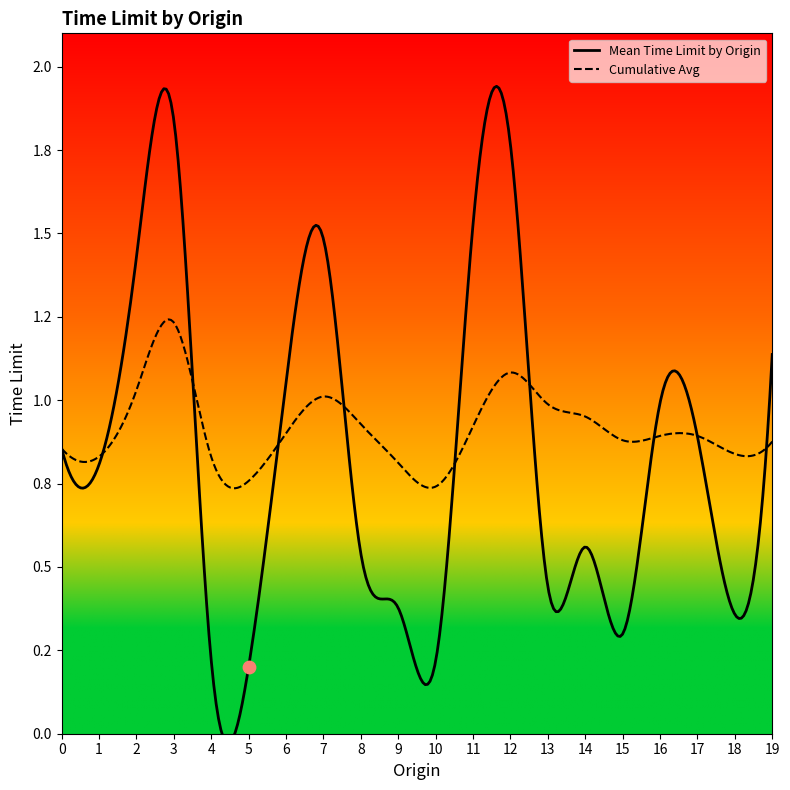

What is the total value across all series at 14?

1.5